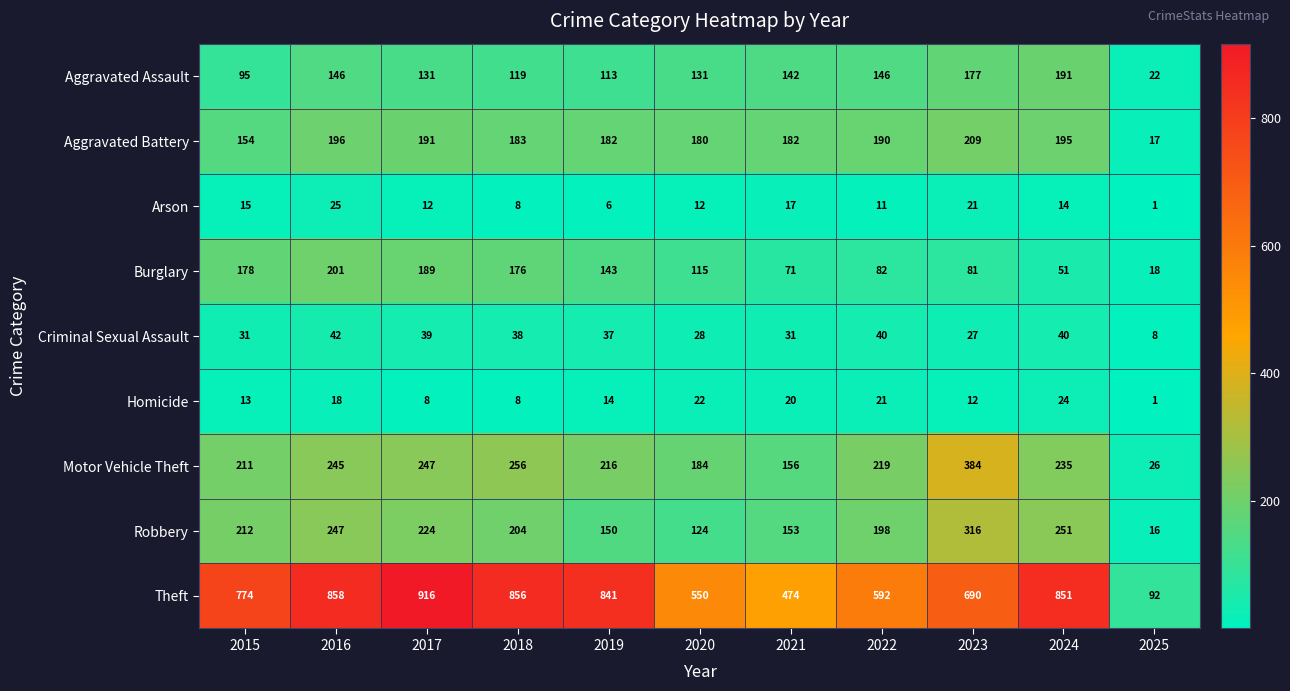

What is the difference between the maximum and minimum values in the Homicide series?

23